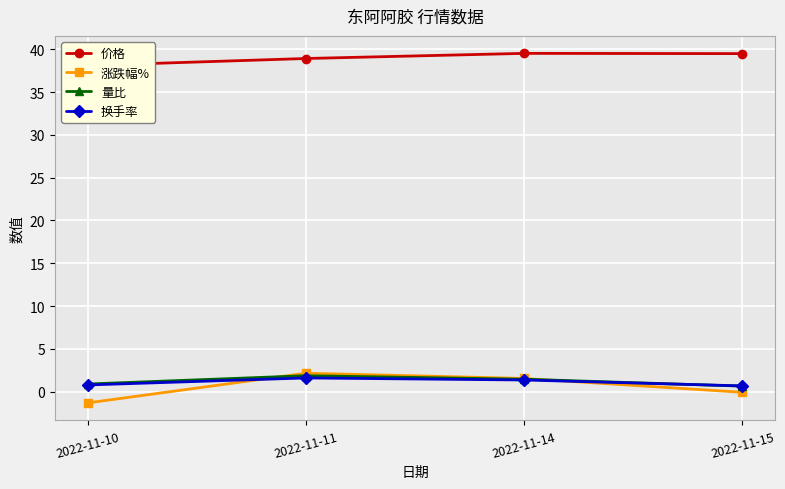

At which category is the sum across all series the highest?

2022-11-11